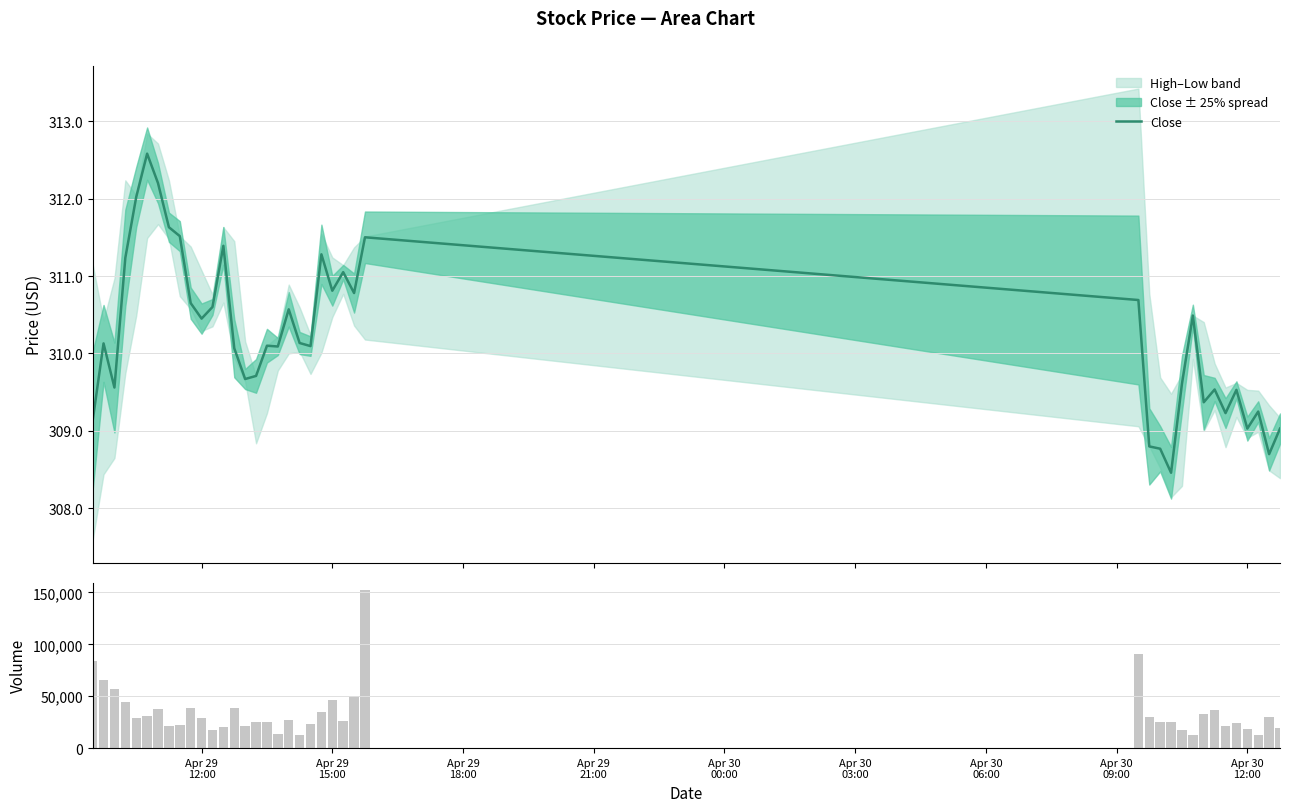

The Close series shows 87.8 at 27. True or false?

False